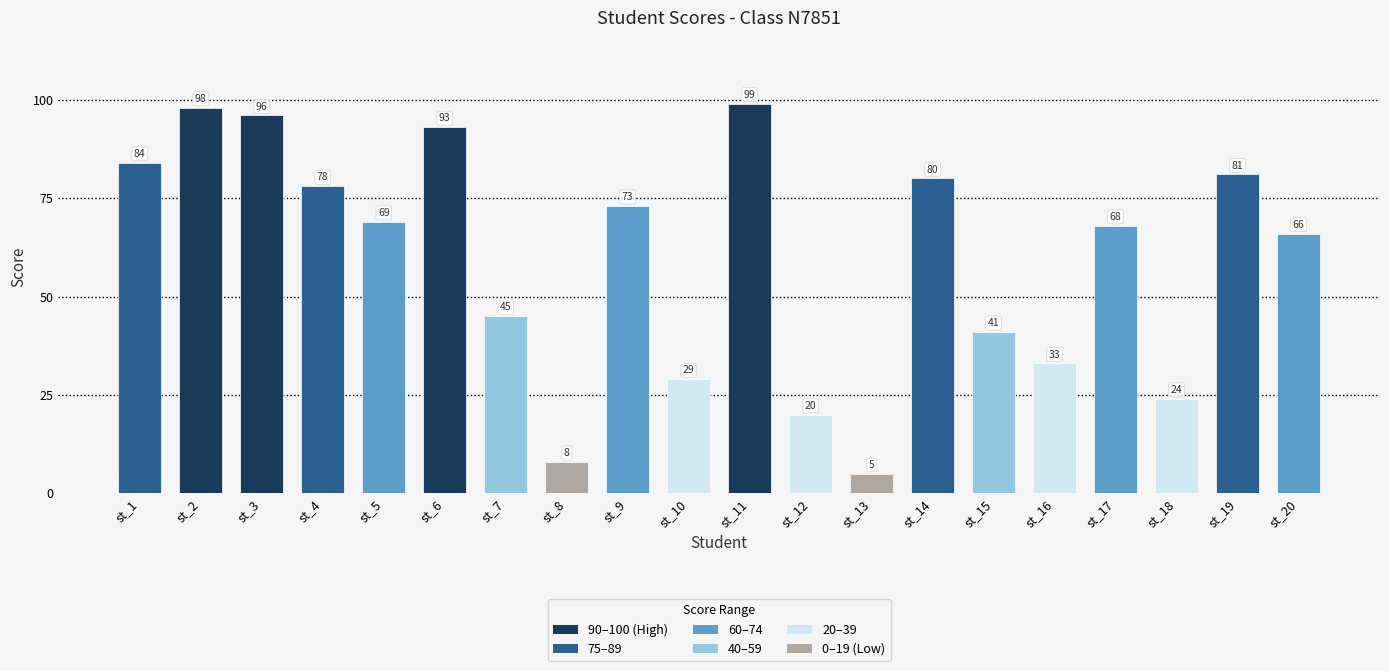

At which label does the data first exceed 69?

st_1